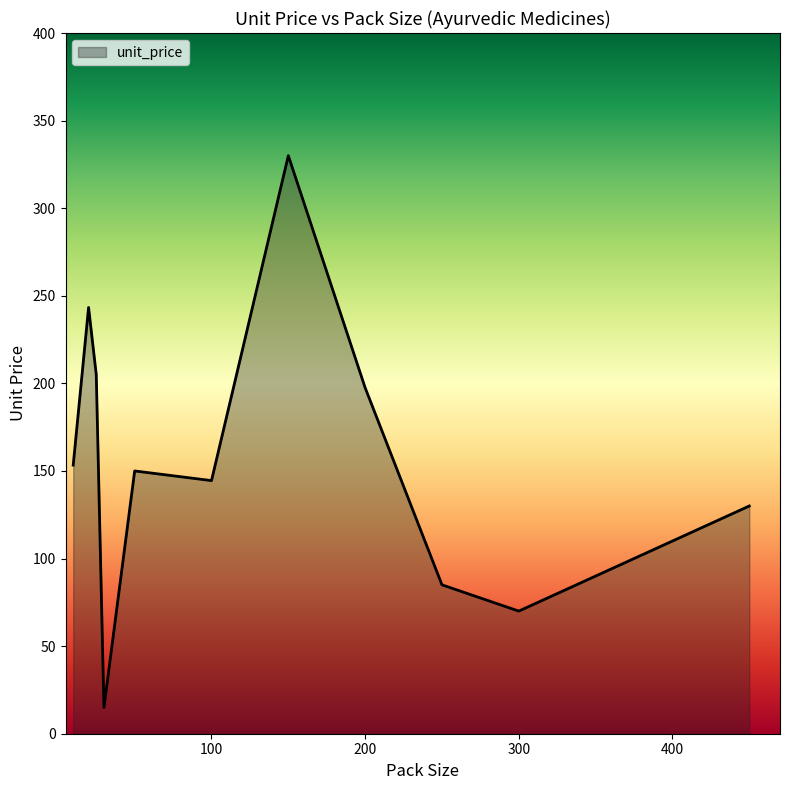

What is the minimum value shown in the chart?

15.0